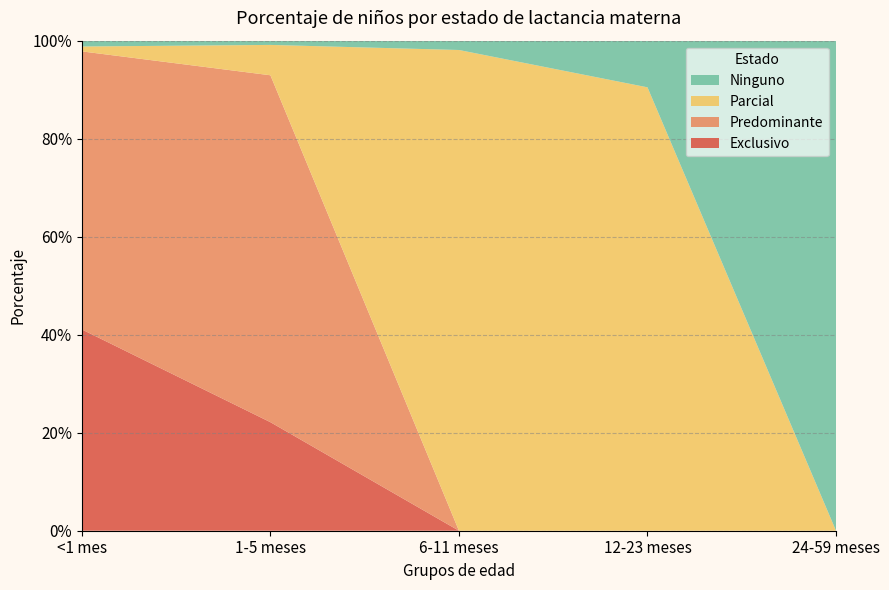

Reading left to right, extract all data points from this chart.

Exclusivo: 0.4	0.2	0.0	0.0	0.0
Predominante: 0.6	0.7	0.0	0.0	0.0
Parcial: 0.0	0.1	1.0	0.9	0.0
Ninguno: 0.0	0.0	0.0	0.1	1.0